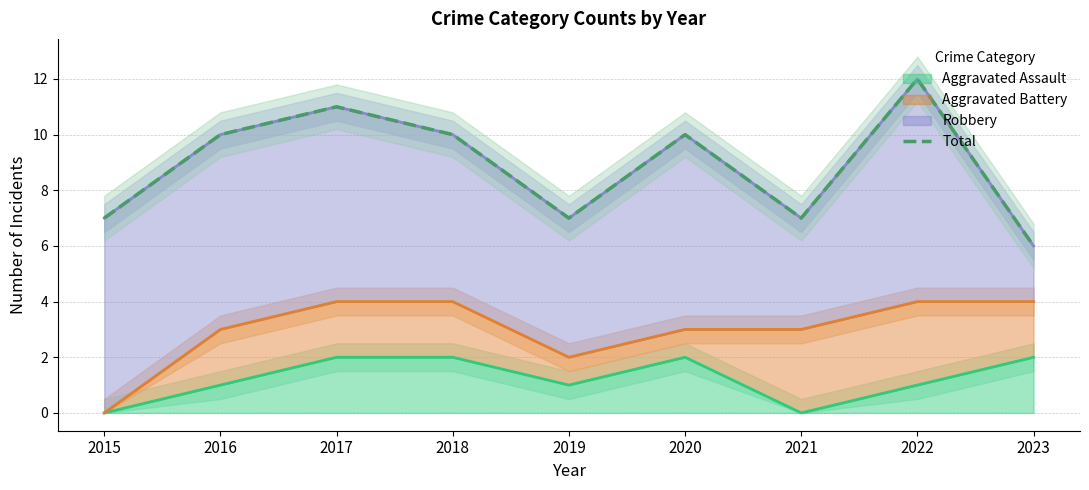

At which category does the data reach its first local peak?

2017